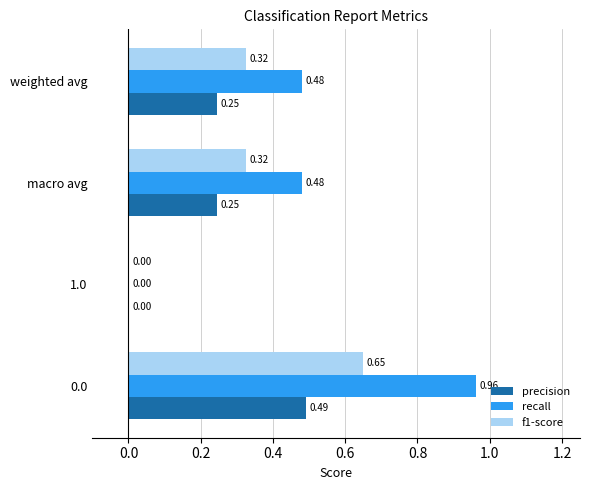

Is the value of f1-score at weighted avg greater than the value of precision at macro avg?

Yes